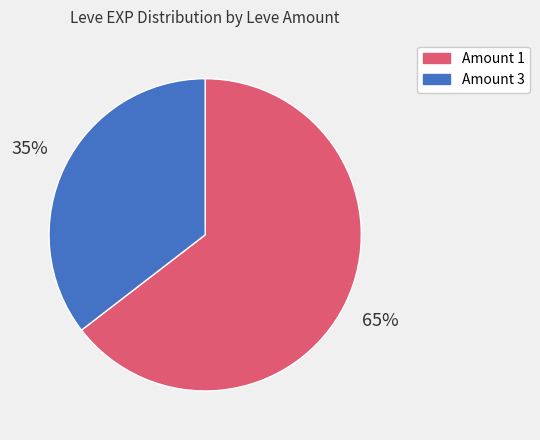

Count the number of slices in the pie.

2